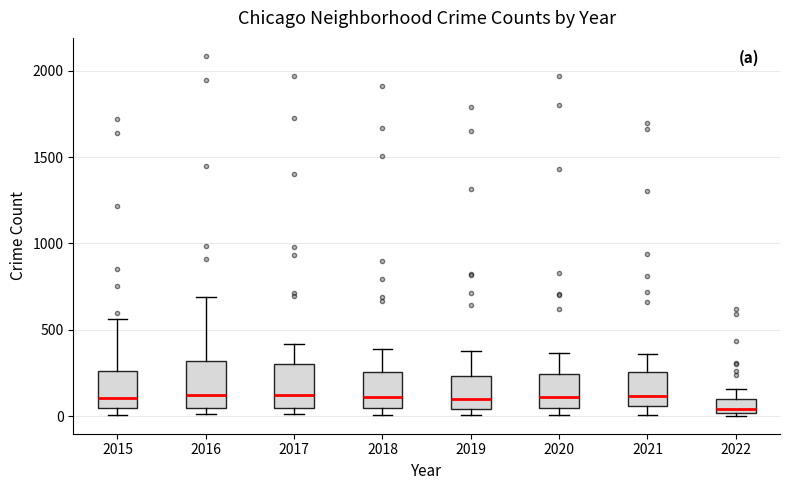

Where is the upper edge of the box at x = 2018 on the y-axis? The values are not printed on the chart, so give them approximately, as read against the axis.

250